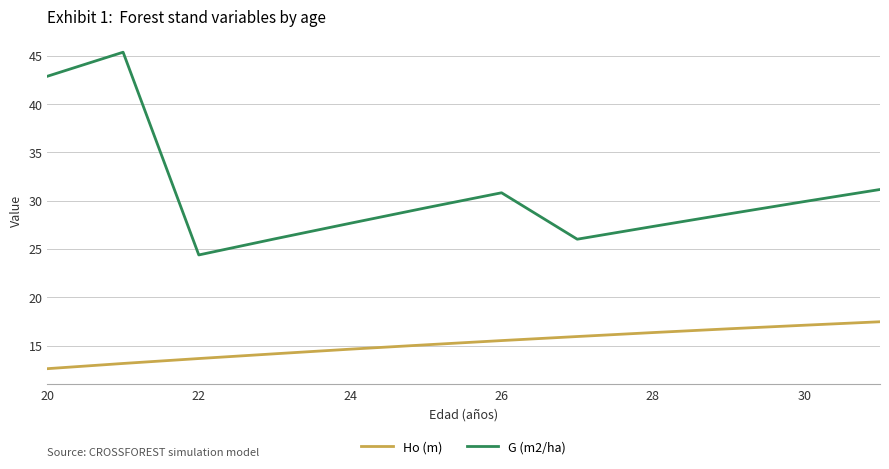

What is the greatest value displayed?

45.4